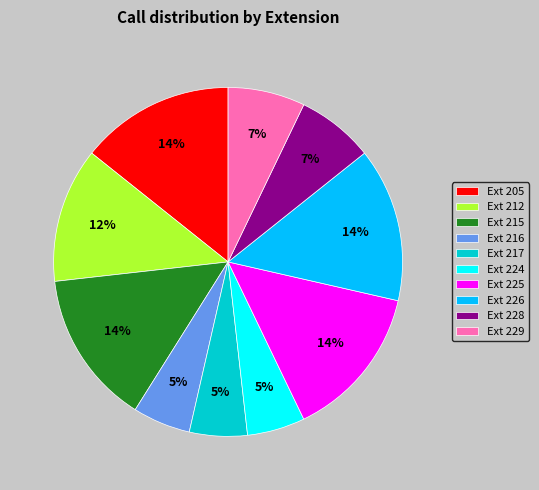

How many slices are in this pie chart?

10